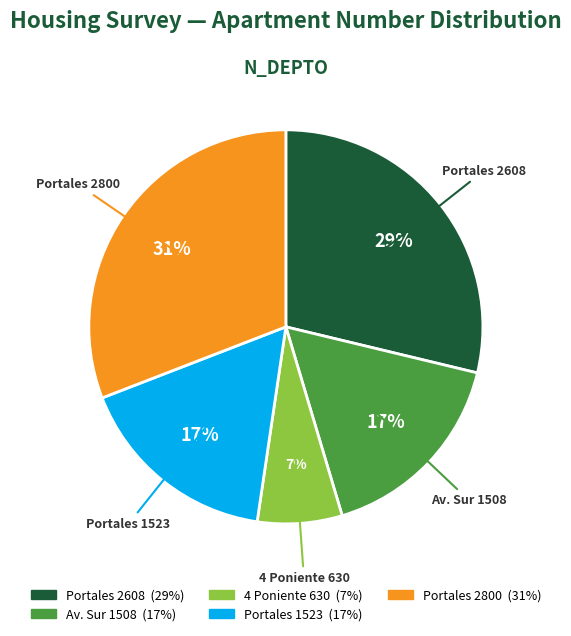

The Portales 2800 slice represents 45% of the pie. True or false?

False